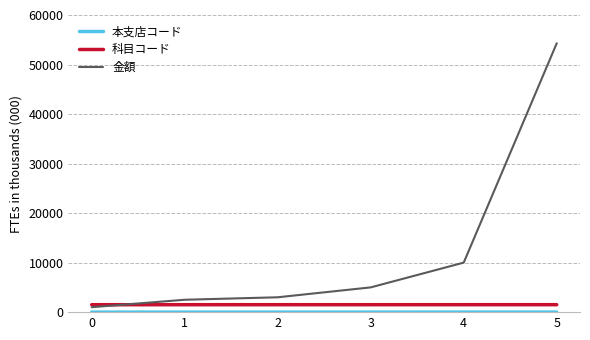

How many series are shown in this chart?

3